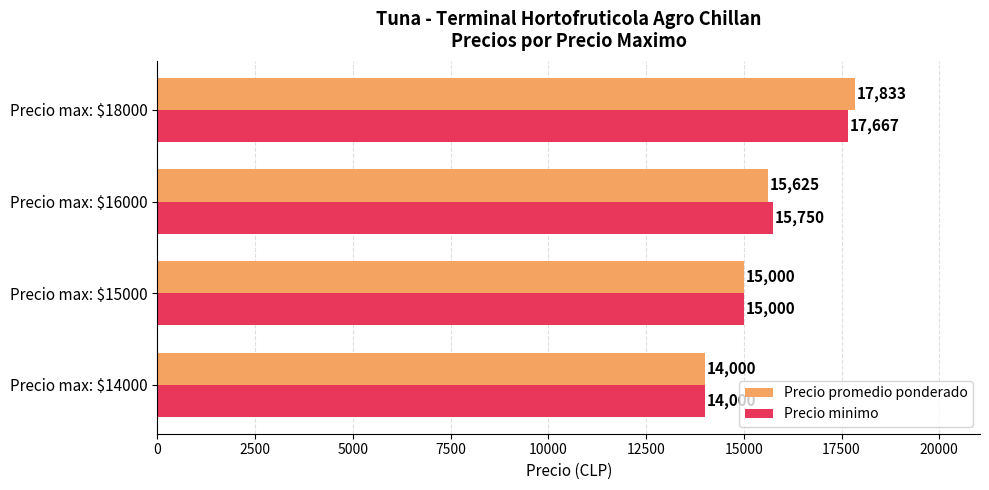

The value of Precio minimo at Precio max: $14000 is 14000.0. True or false?

True